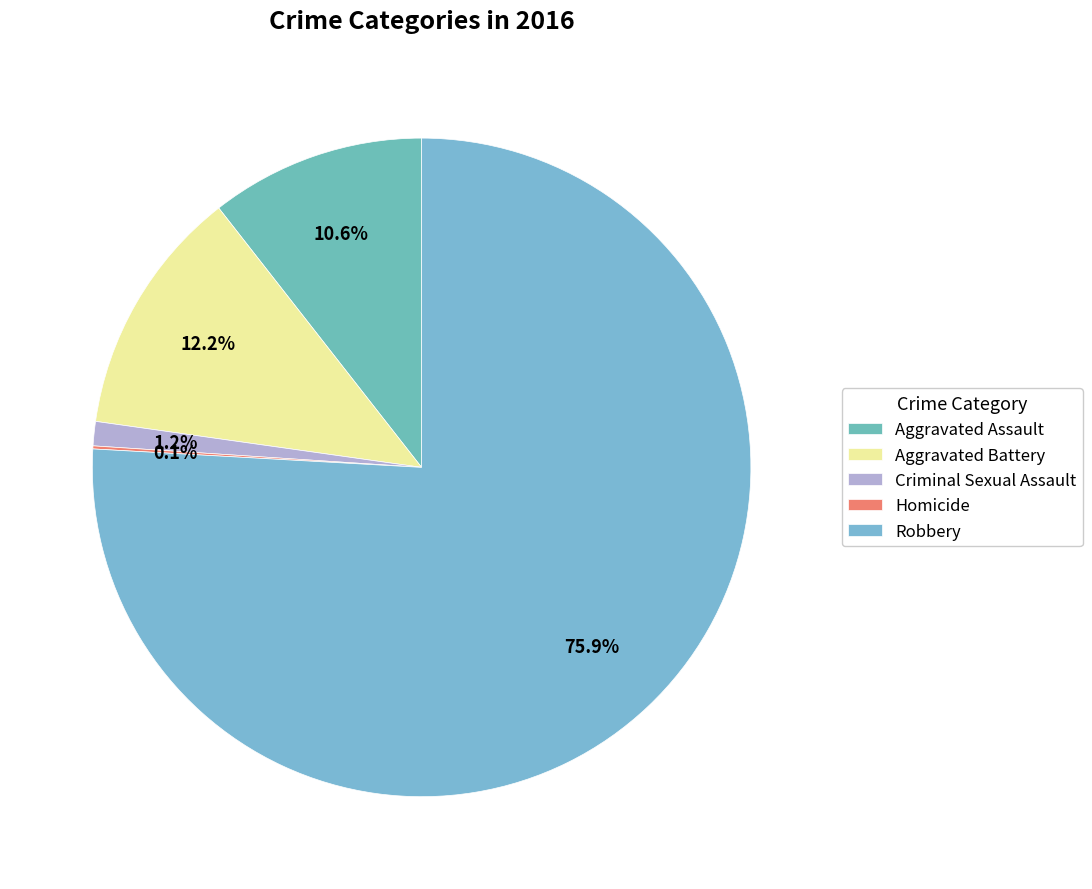

What is the majority slice?

Robbery